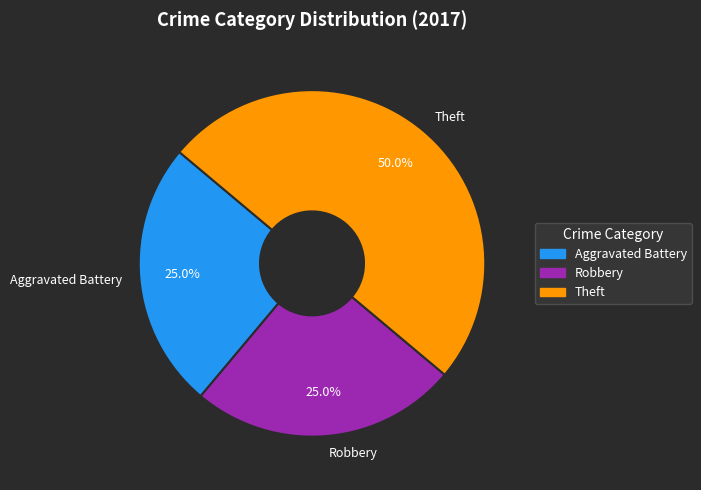

Is Aggravated Battery the majority of the pie?

No